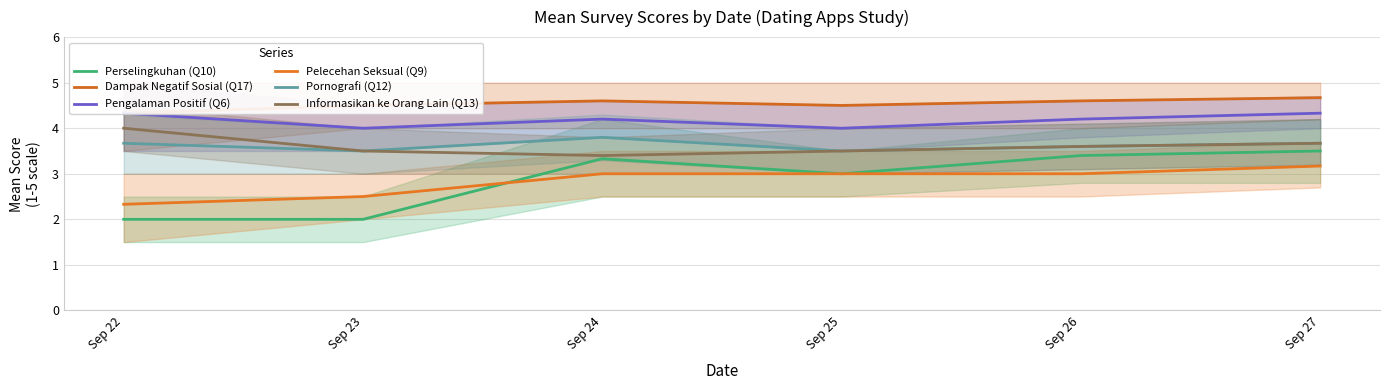

Reading right to left, what are all the values shown in this chart?

Perselingkuhan (Q10): 3.5	3.4	3.0	3.3	2.0	2.0
Dampak Negatif Sosial (Q17): 4.7	4.6	4.5	4.6	4.5	4.3
Pengalaman Positif (Q6): 4.3	4.2	4.0	4.2	4.0	4.3
Pelecehan Seksual (Q9): 3.2	3.0	3.0	3.0	2.5	2.3
Pornografi (Q12): 3.7	3.6	3.5	3.8	3.5	3.7
Informasikan ke Orang Lain (Q13): 3.7	3.6	3.5	3.4	3.5	4.0